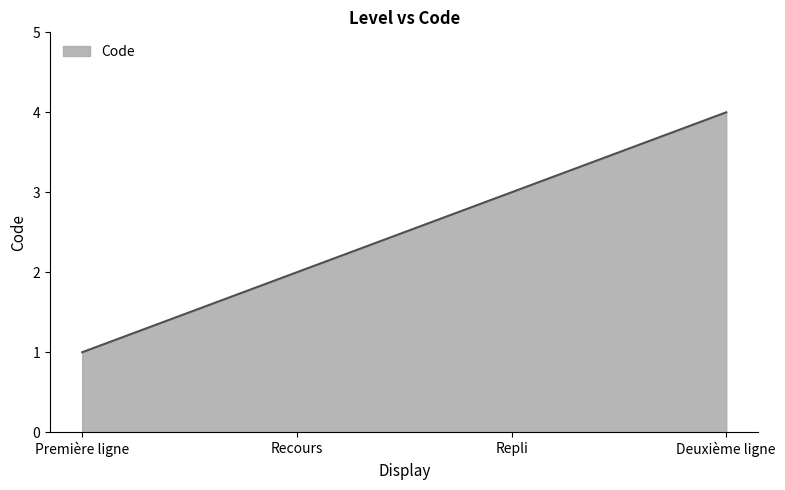

How many lines are shown in the chart?

1